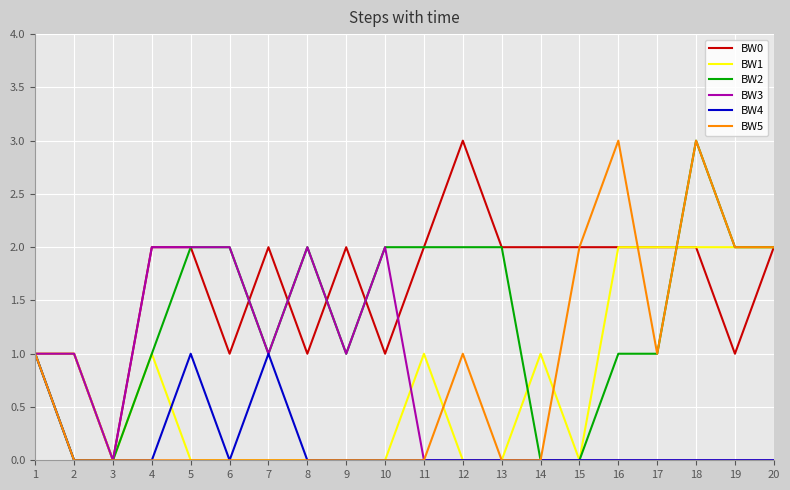

How many BW3 values are between 0 and 2?

20